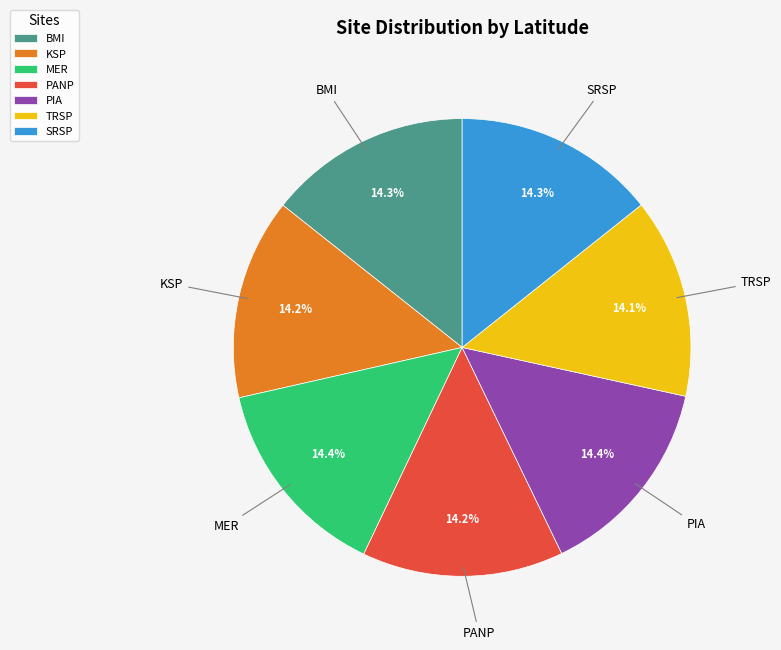

What is the total percentage of MER and TRSP?

28.5%